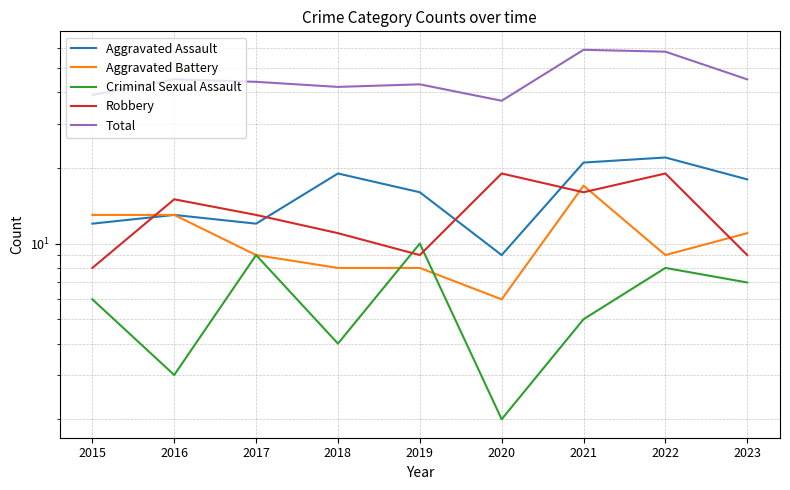

Which category has the lowest value in the Robbery series?

2015